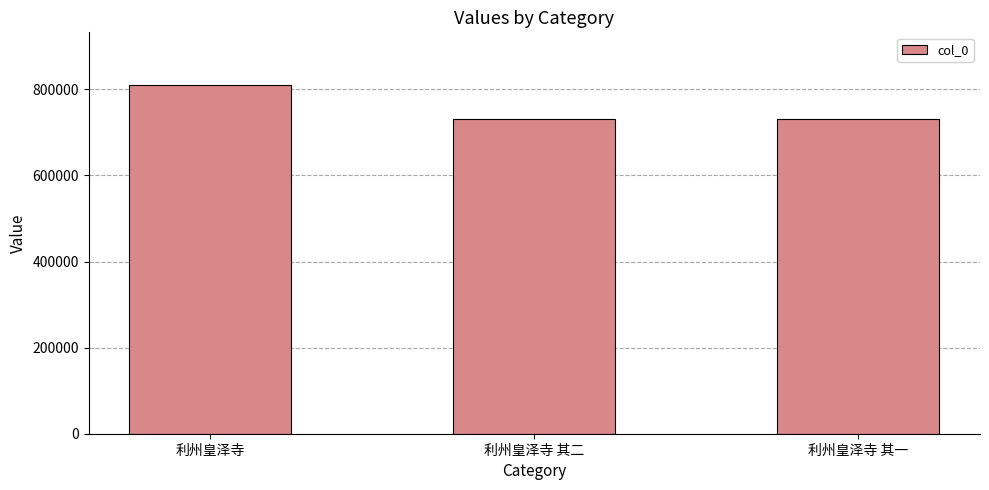

What is the change in value from 利州皇泽寺 to 利州皇泽寺 其二?

-80155